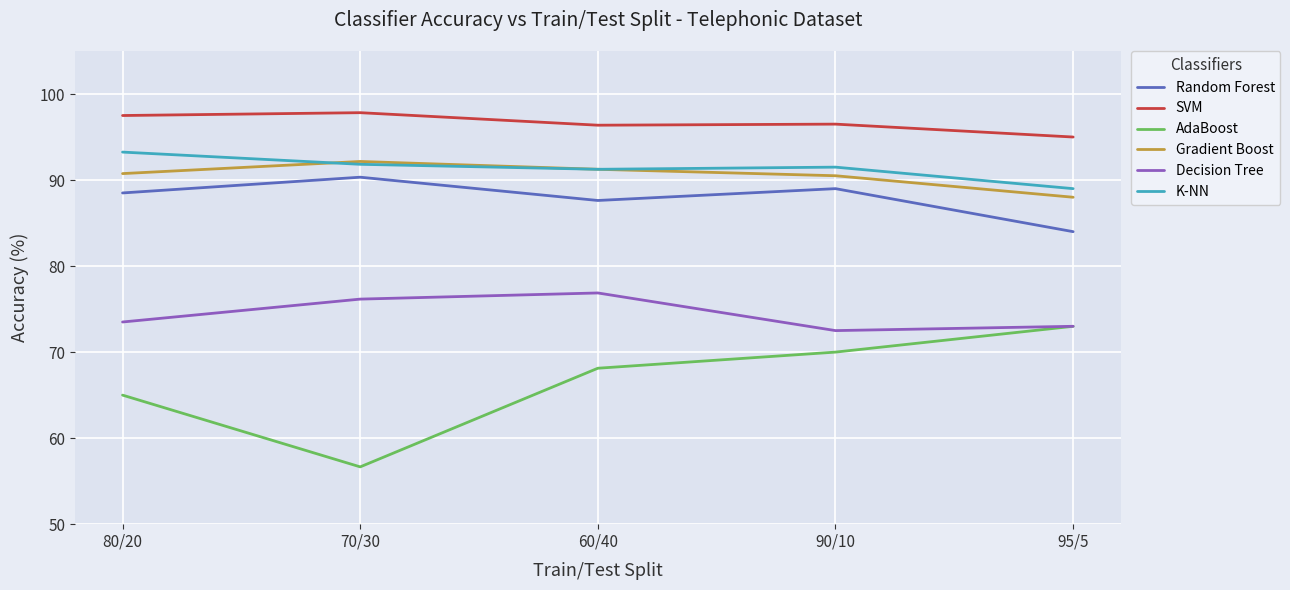

What is the approximate value of AdaBoost at 90/10?

70.0